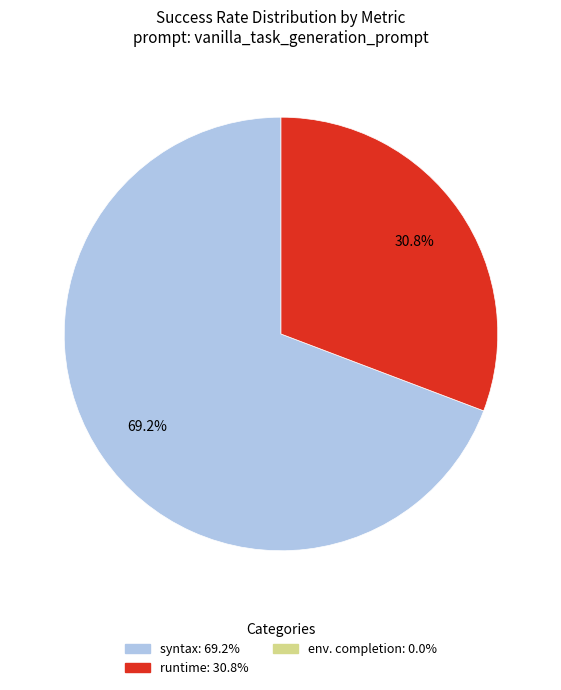

Is there a majority slice in this chart?

Yes